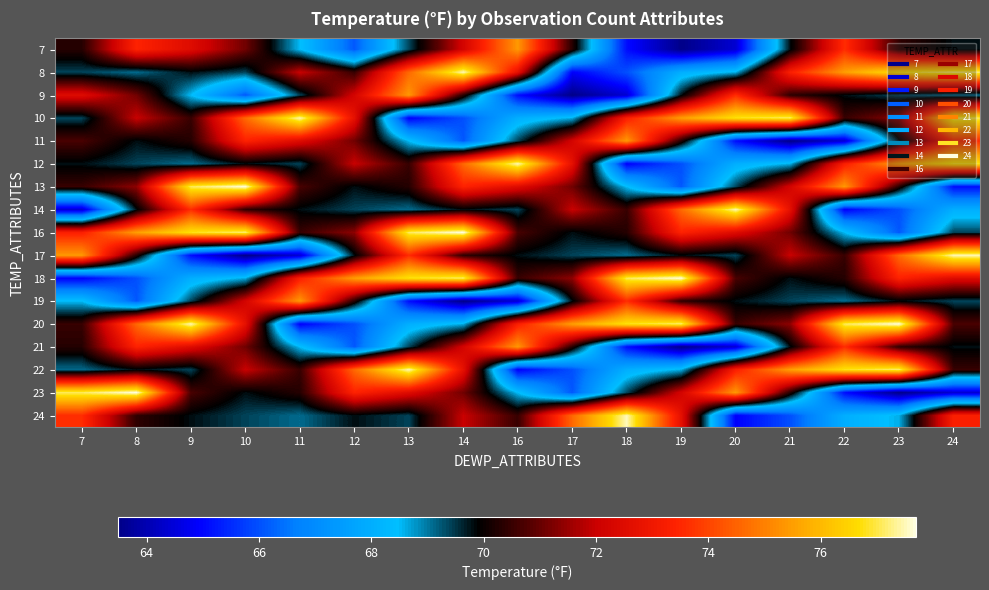

Which has a higher value, 22 or 12?

22